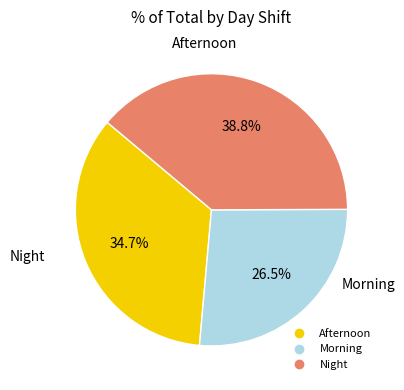

How many slices are in this pie chart?

3